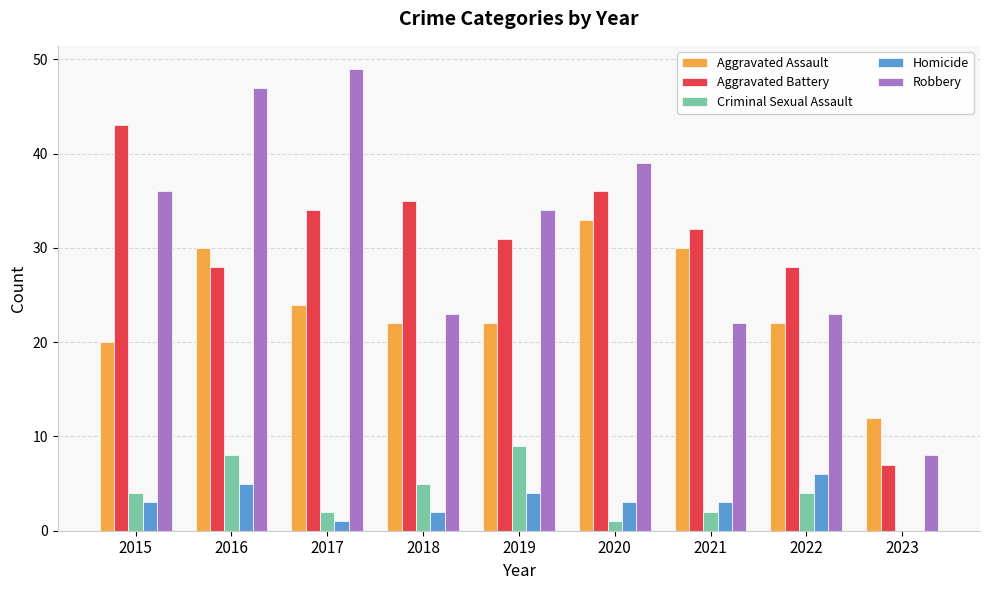

Reading left to right, transcribe all the data shown in this chart.

Aggravated Assault: 20	30	24	22	22	33	30	22	12
Aggravated Battery: 43	28	34	35	31	36	32	28	7
Criminal Sexual Assault: 4	8	2	5	9	1	2	4	0
Homicide: 3	5	1	2	4	3	3	6	0
Robbery: 36	47	49	23	34	39	22	23	8